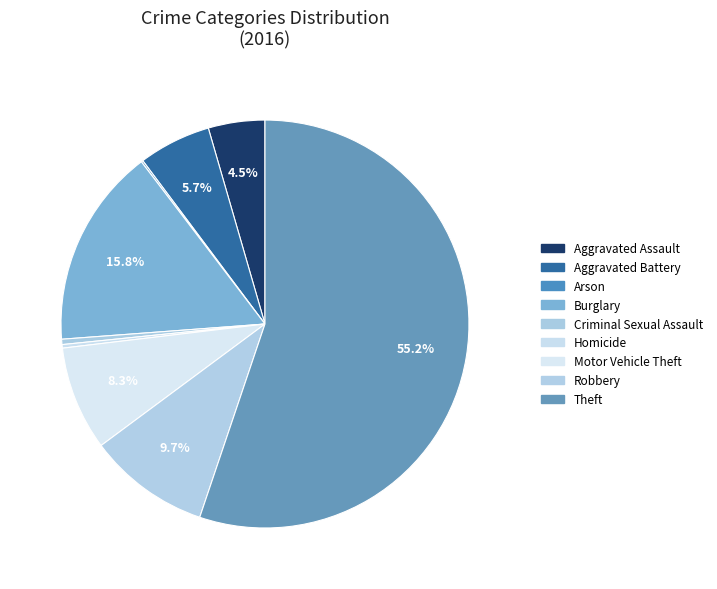

How much of the chart is everything except Arson?

99.9%